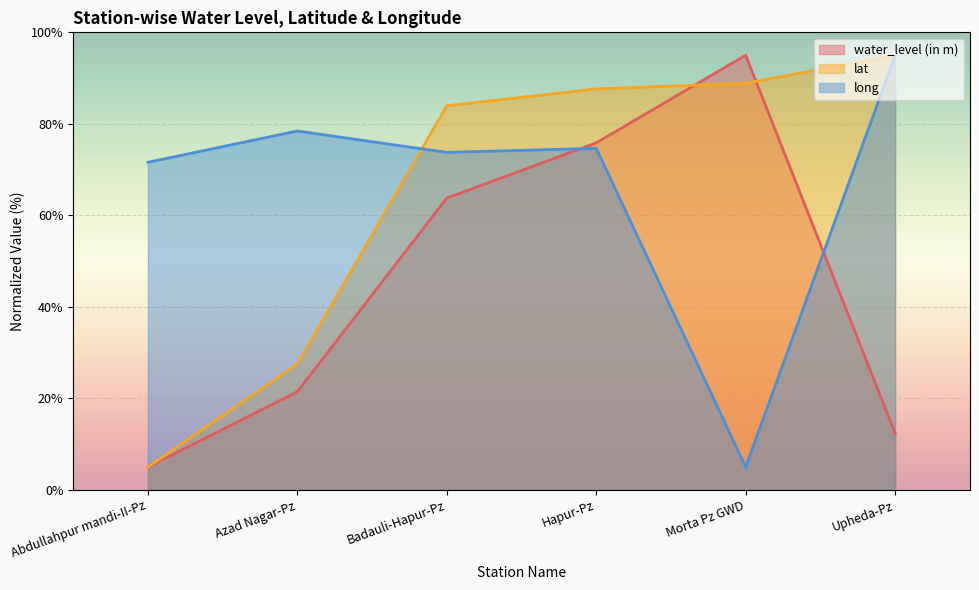

Between Abdullahpur mandi-II-Pz and Upheda-Pz, which series saw the biggest shift?

lat